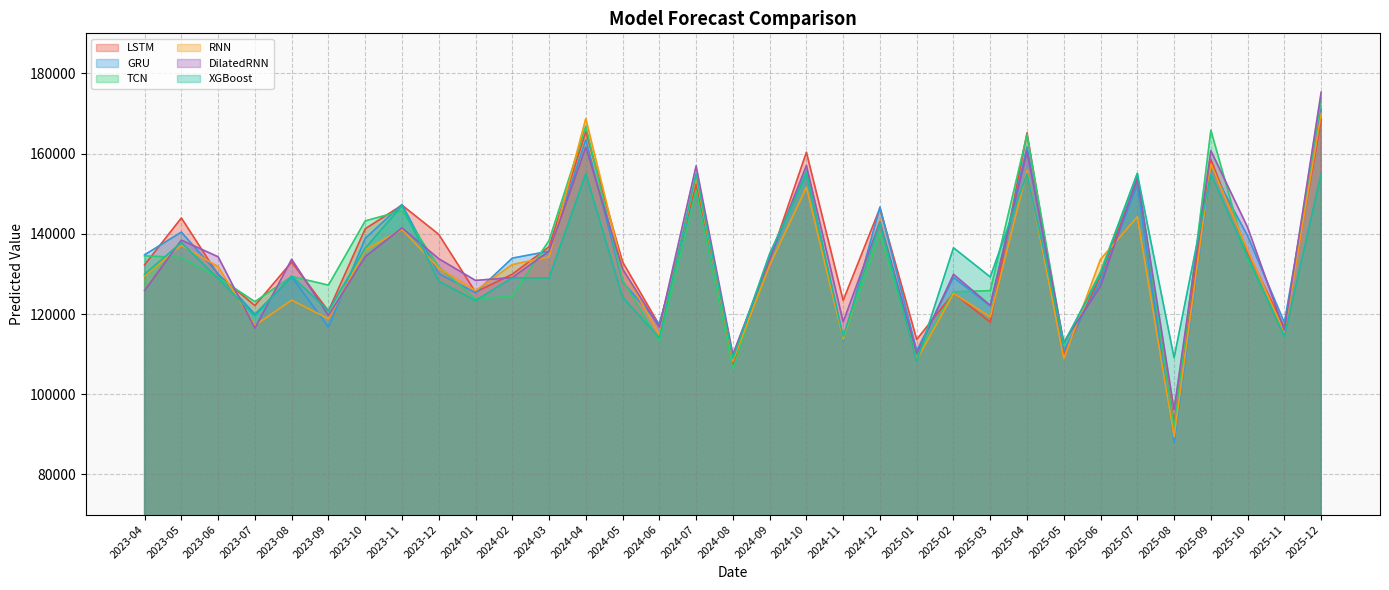

How many data points does each series have?

33